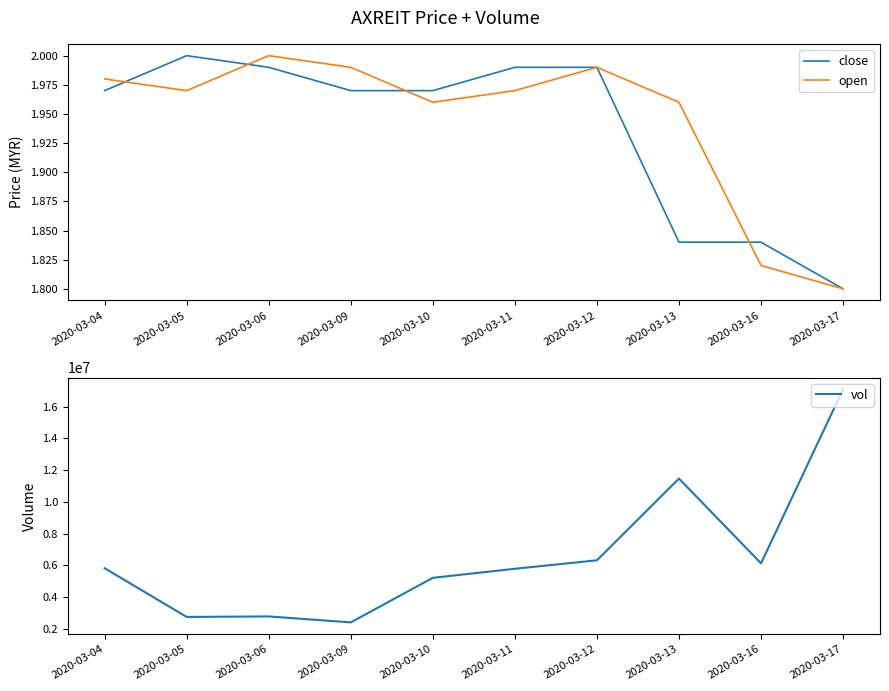

True or false: vol and open intersect in this chart.

False